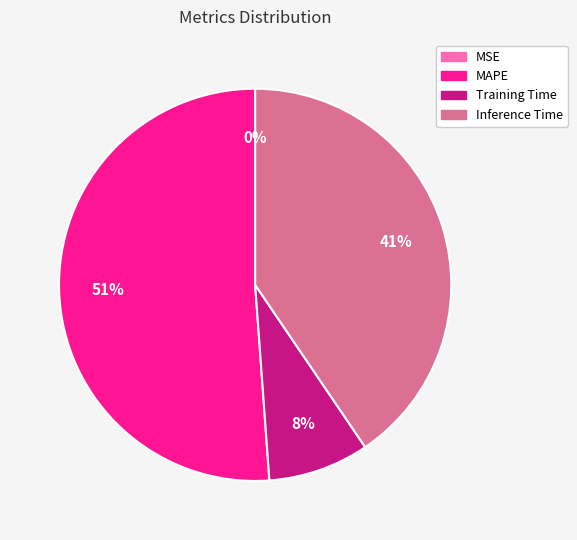

To the nearest percent, what percentage of the pie is Inference Time?

41%